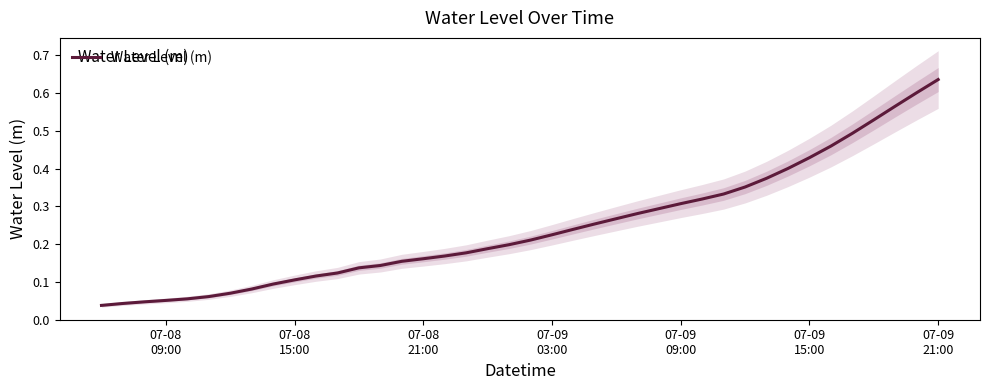

Reading left to right, what are all the values shown in this chart?

0.0	0.0	0.0	0.1	0.1	0.1	0.1	0.1	0.1	0.1	0.1	0.1	0.1	0.1	0.2	0.2	0.2	0.2	0.2	0.2	0.2	0.2	0.2	0.3	0.3	0.3	0.3	0.3	0.3	0.3	0.4	0.4	0.4	0.4	0.5	0.5	0.5	0.6	0.6	0.6